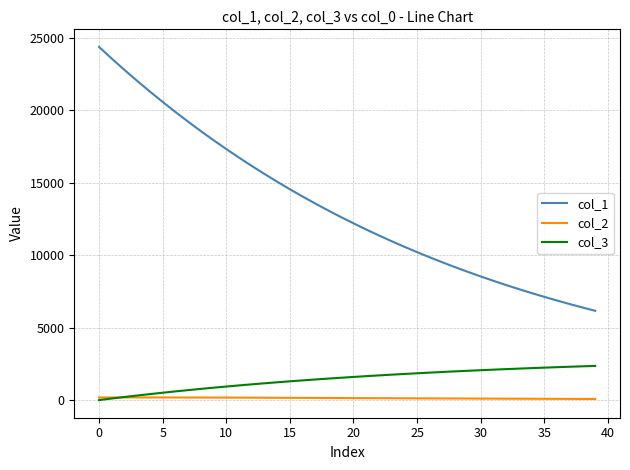

What is the lowest value of the col_1 series?

6162.4